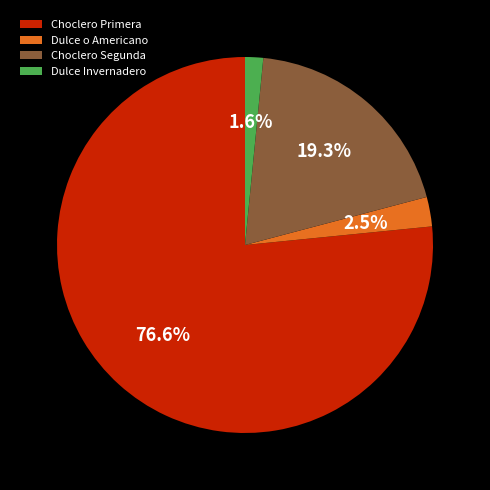

Combined, do Choclero Segunda and Dulce Invernadero account for over 50%?

No